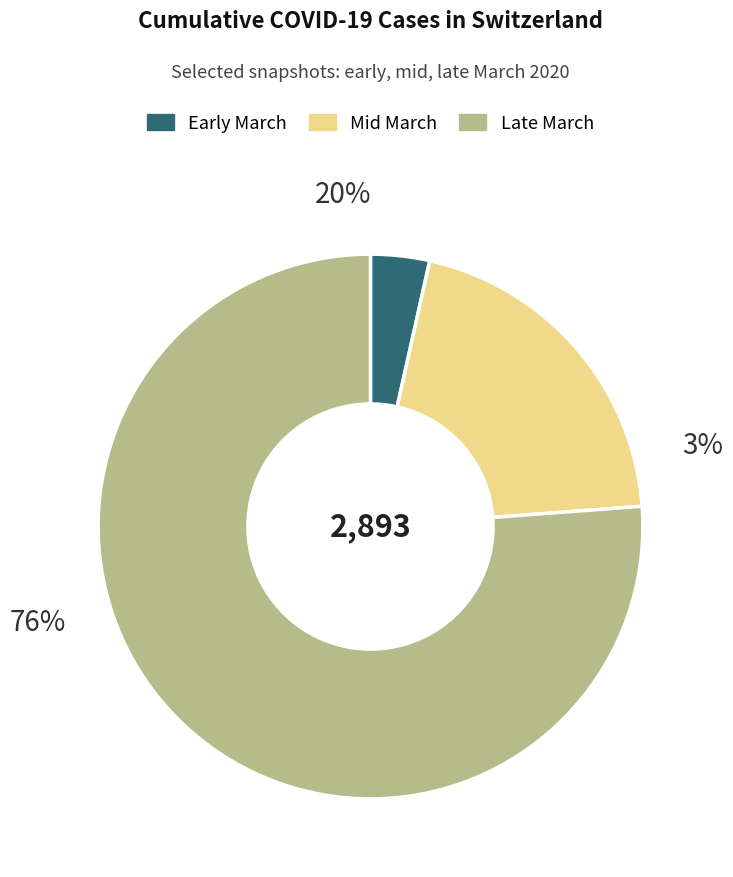

To the nearest percent, what is the difference between the largest and smallest slice percentages?

73%